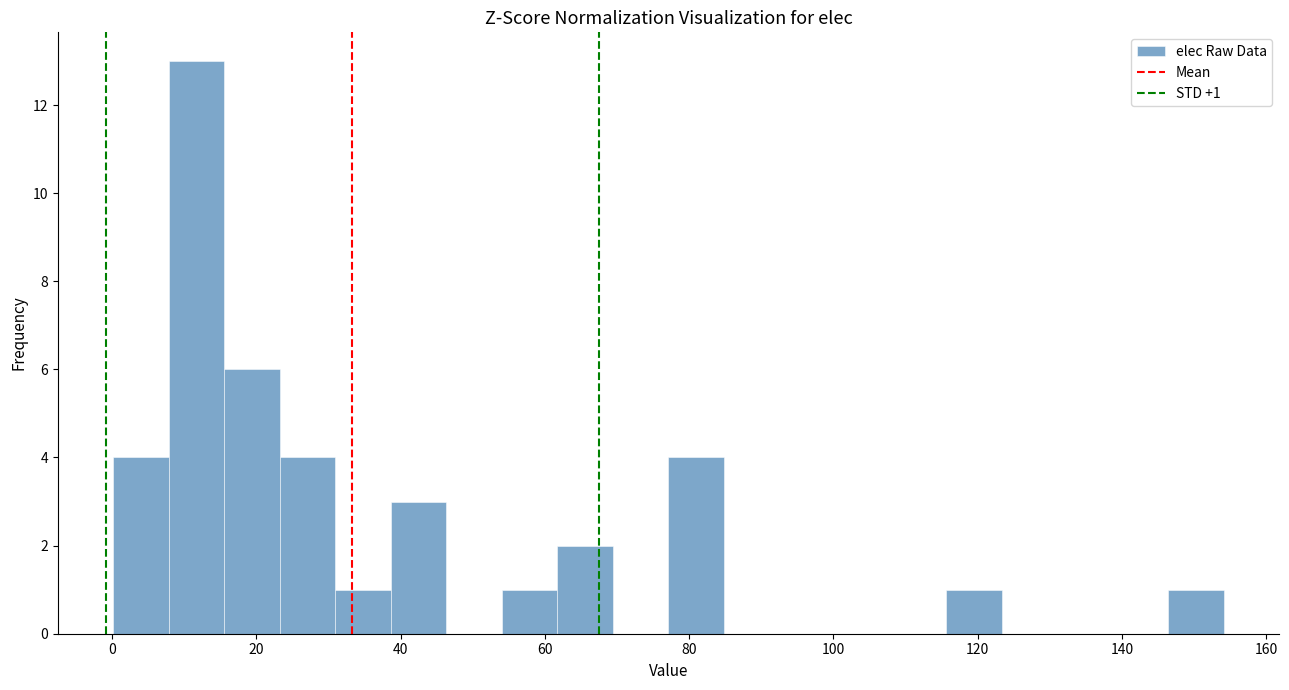

Around what value on the x-axis is the tallest bar? Give the approximate position of its centre, as read against the axis.

12